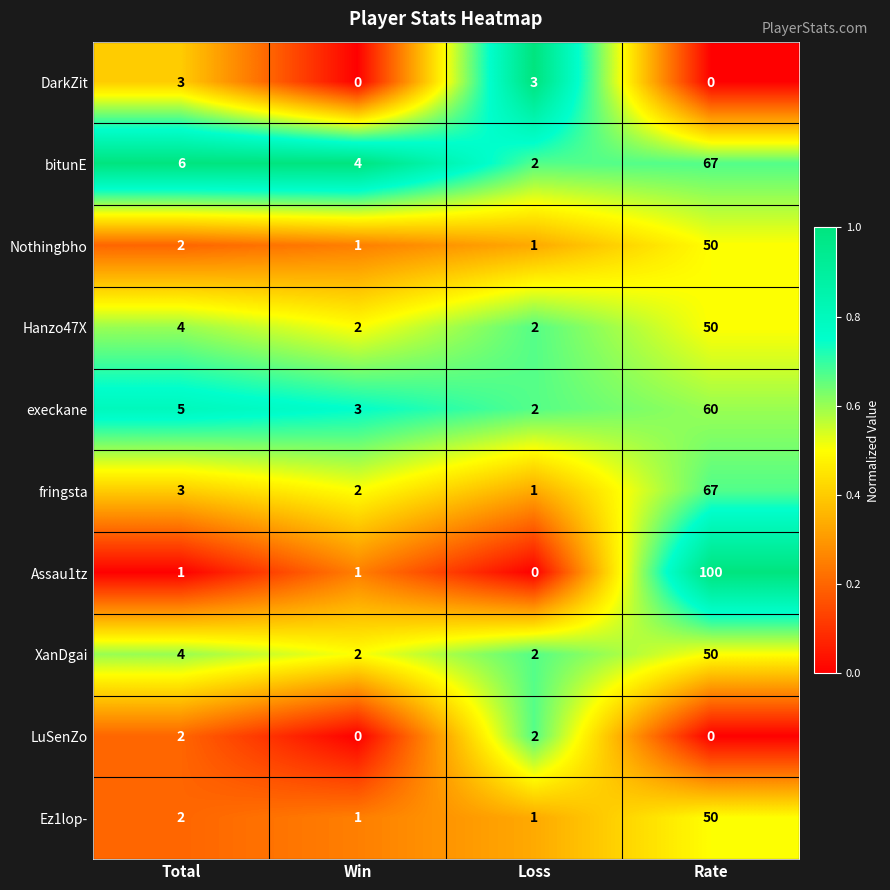

What is the difference between the maximum and minimum values in the DarkZit series?

3